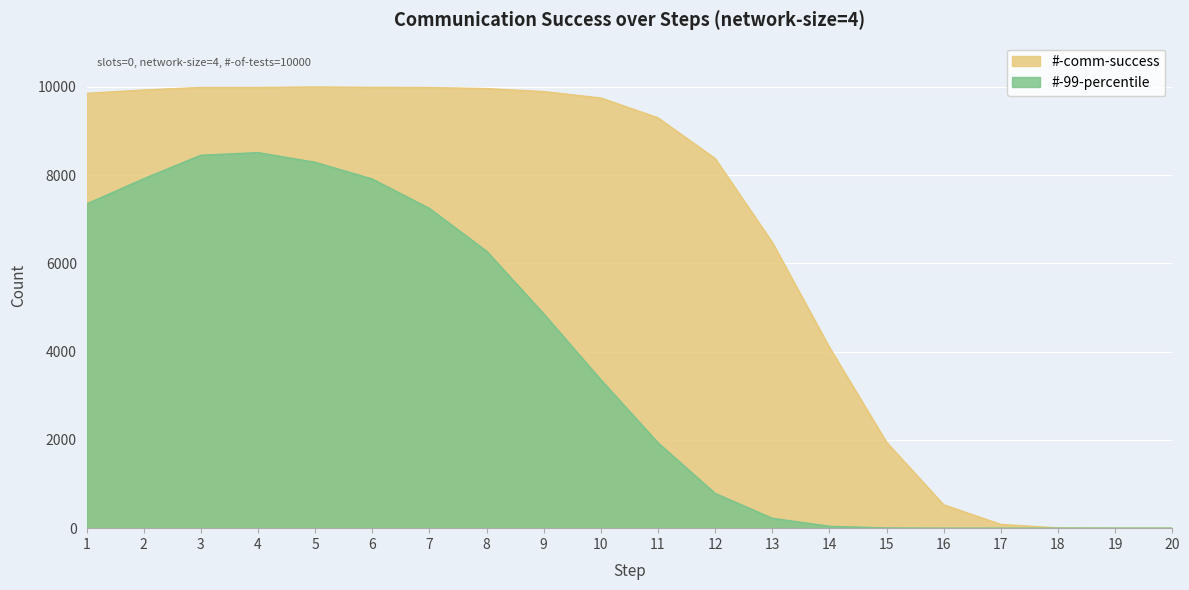

How many interior local peaks does the #-comm-success series have?

1